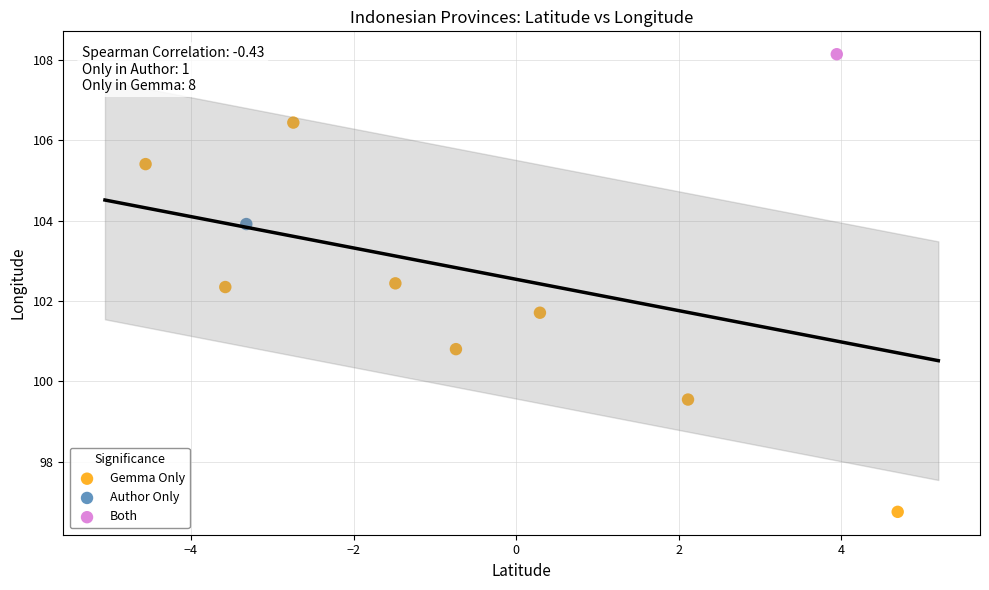

What are all the series names shown in the legend?

Gemma Only, Author Only, Both